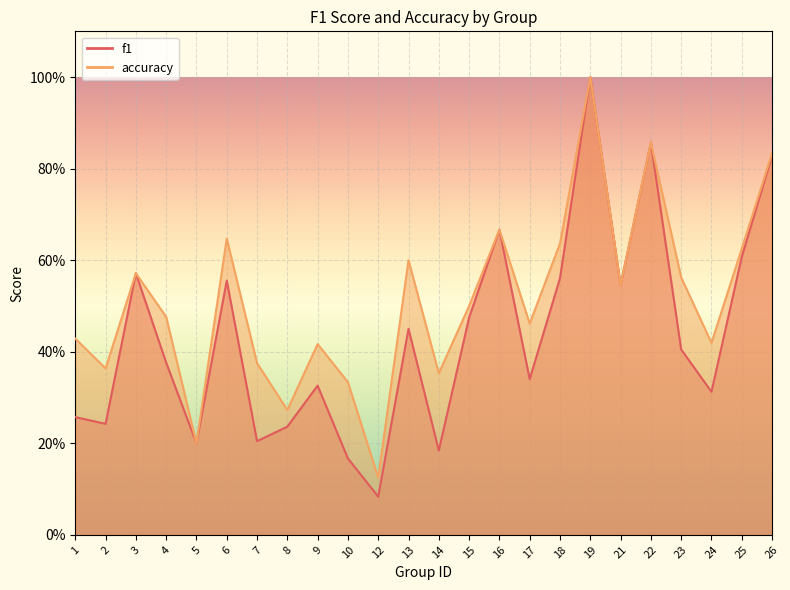

Which has a higher value, 7 or 14?

7